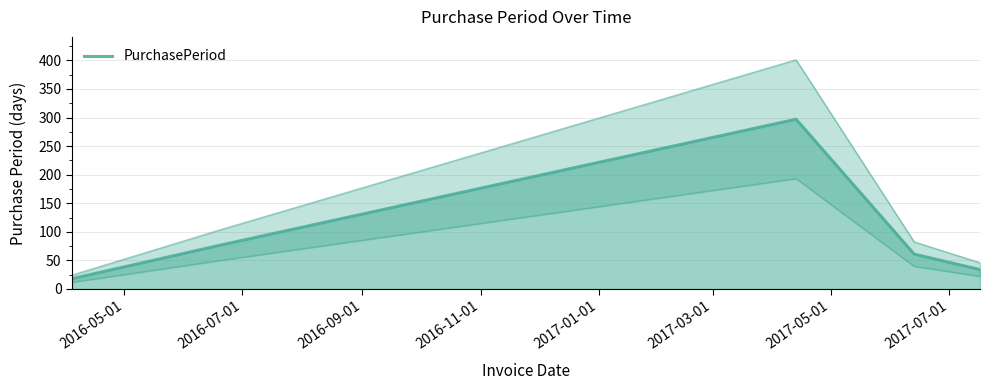

How many lines are shown in the chart?

1